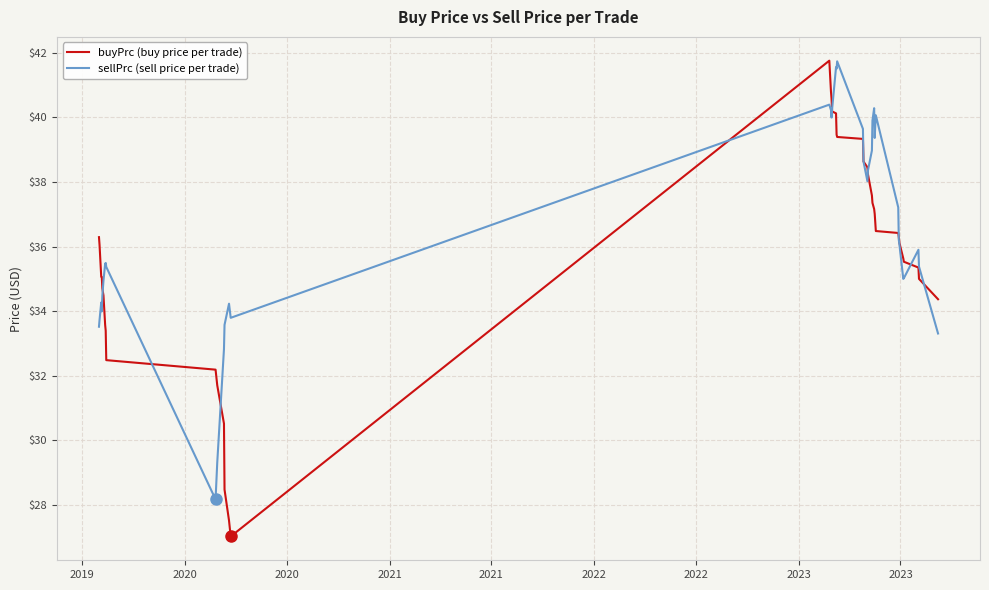

Does the chart display data point markers on the line(s)?

No